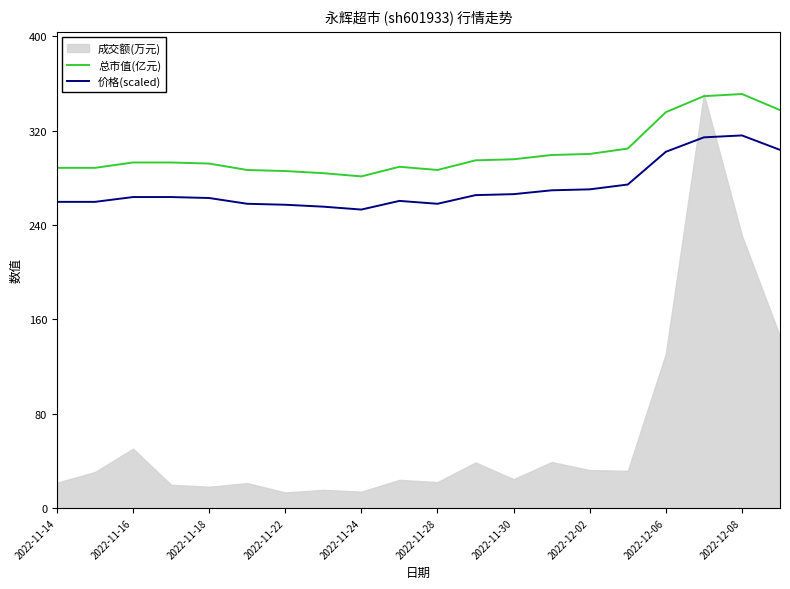

True or false: 总市值(亿元) and 价格(scaled) cross at least once.

False